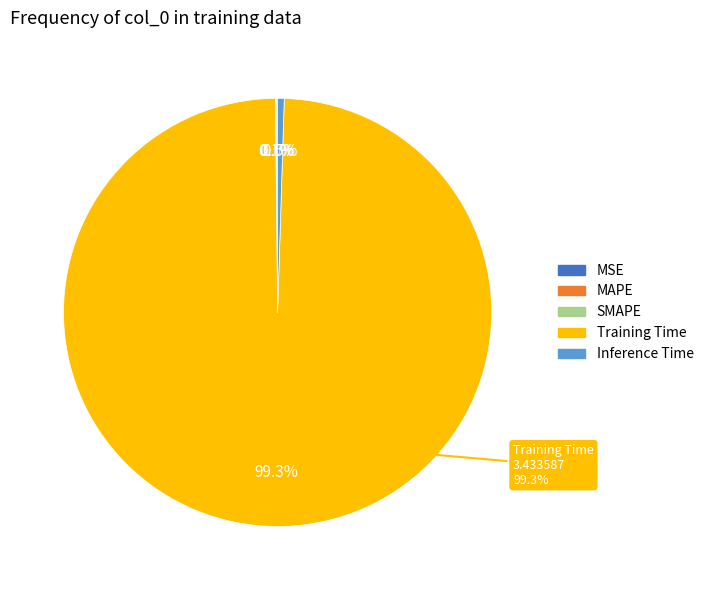

Is it true that MAPE is 0% of the pie?

True